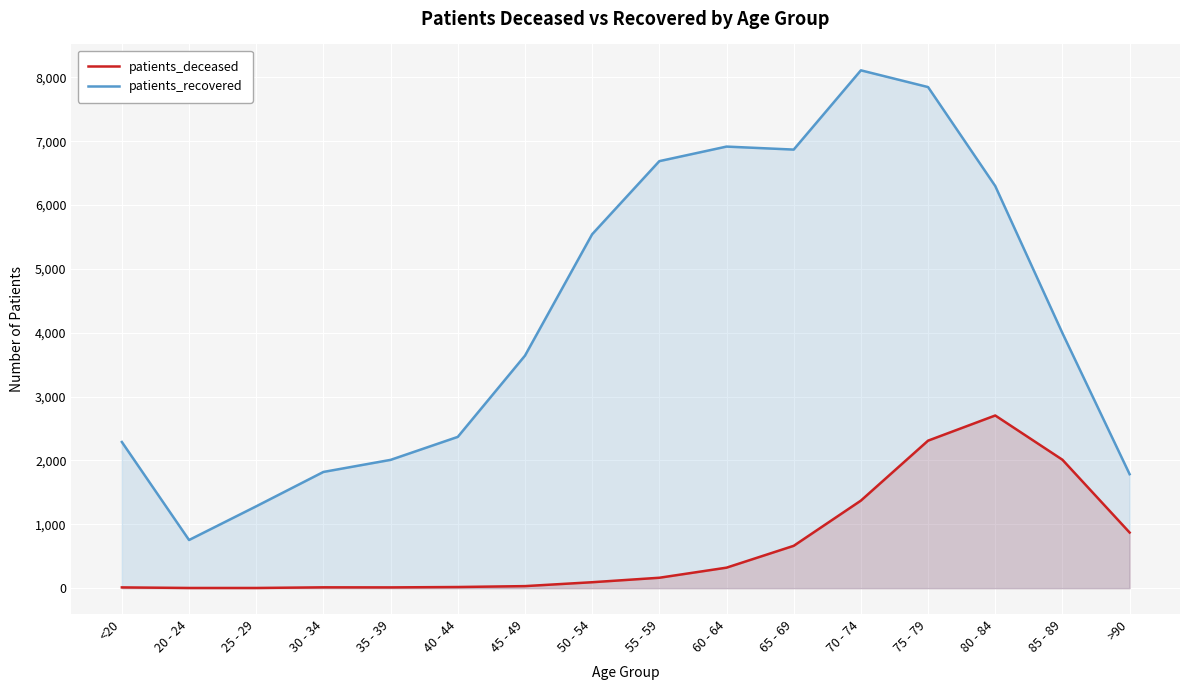

How many values in the patients_deceased series exceed 163?

7